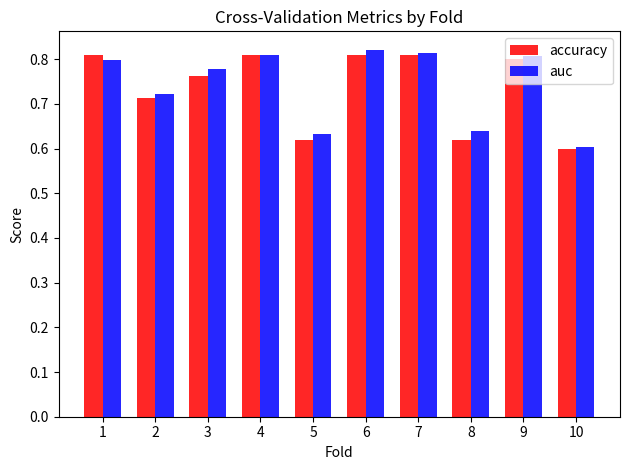

What is the total value across all series at 10?

1.2